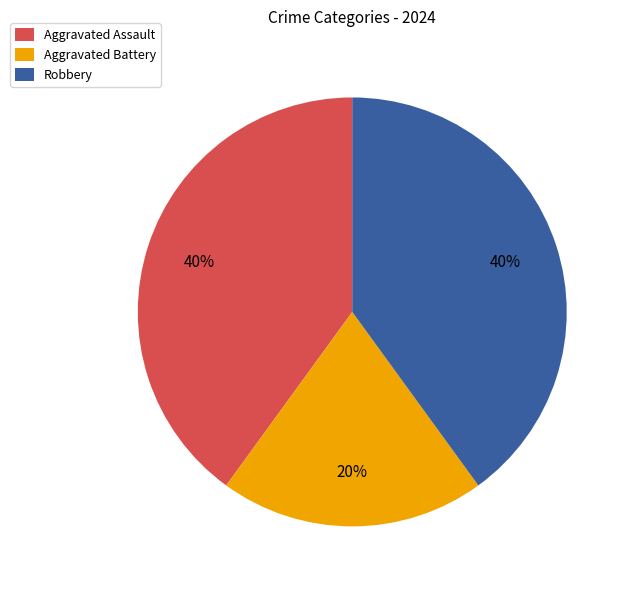

Which slice is the smallest?

Aggravated Battery